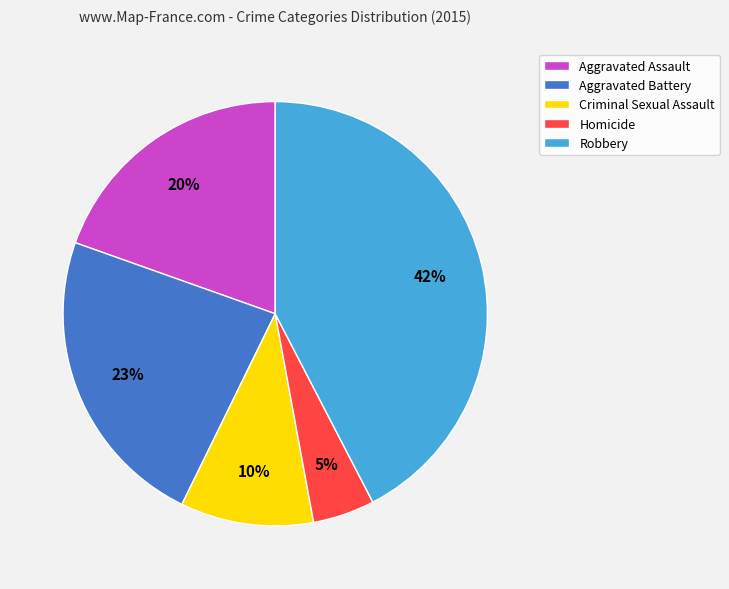

Does Aggravated Battery represent more than half of the total?

No